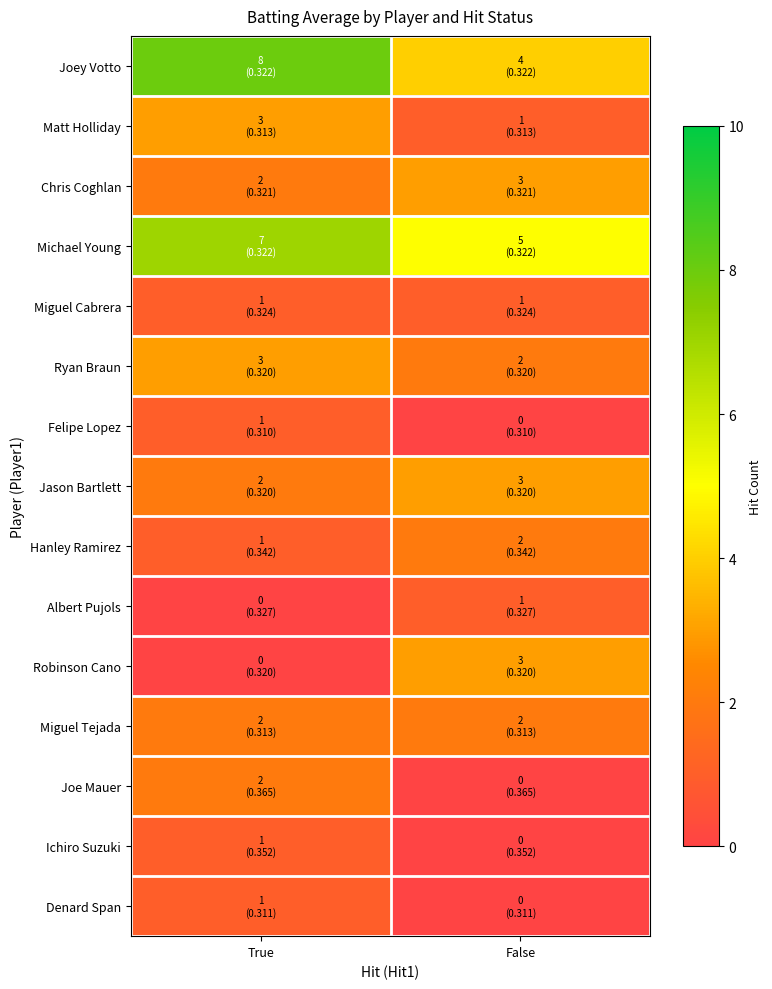

Which series has the widest spread of values?

Joey Votto